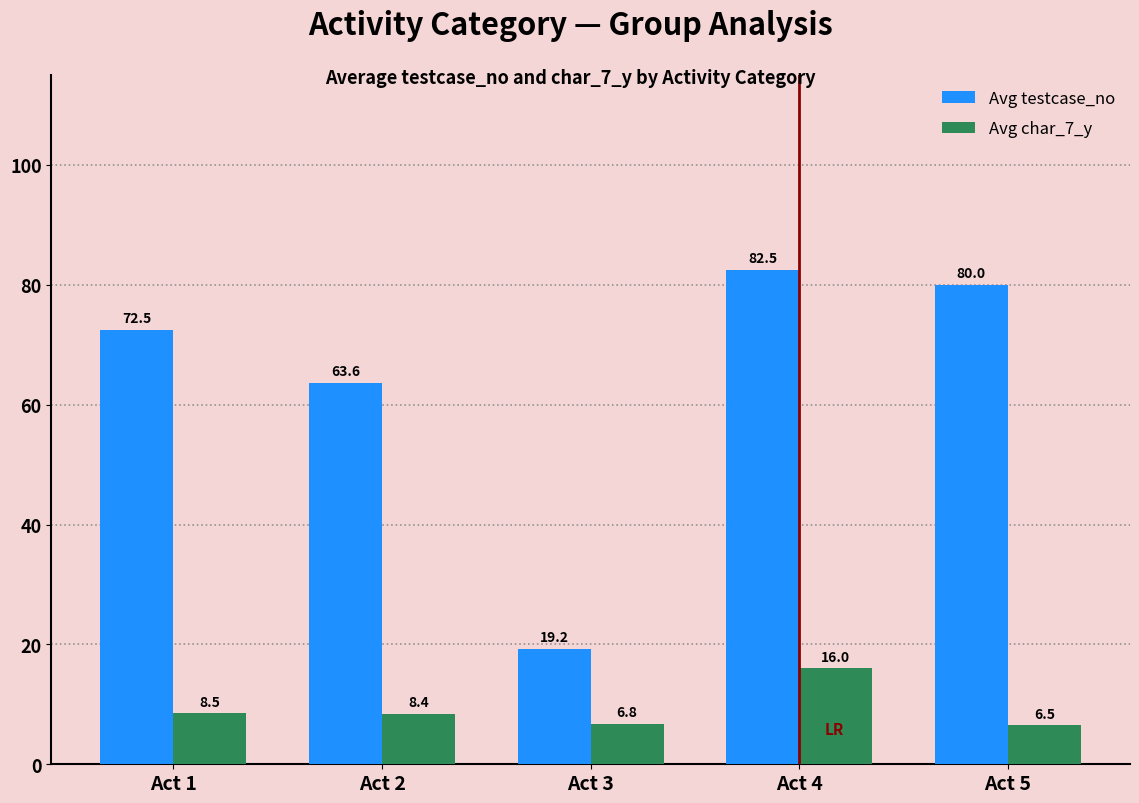

What is the smallest value displayed?

6.5